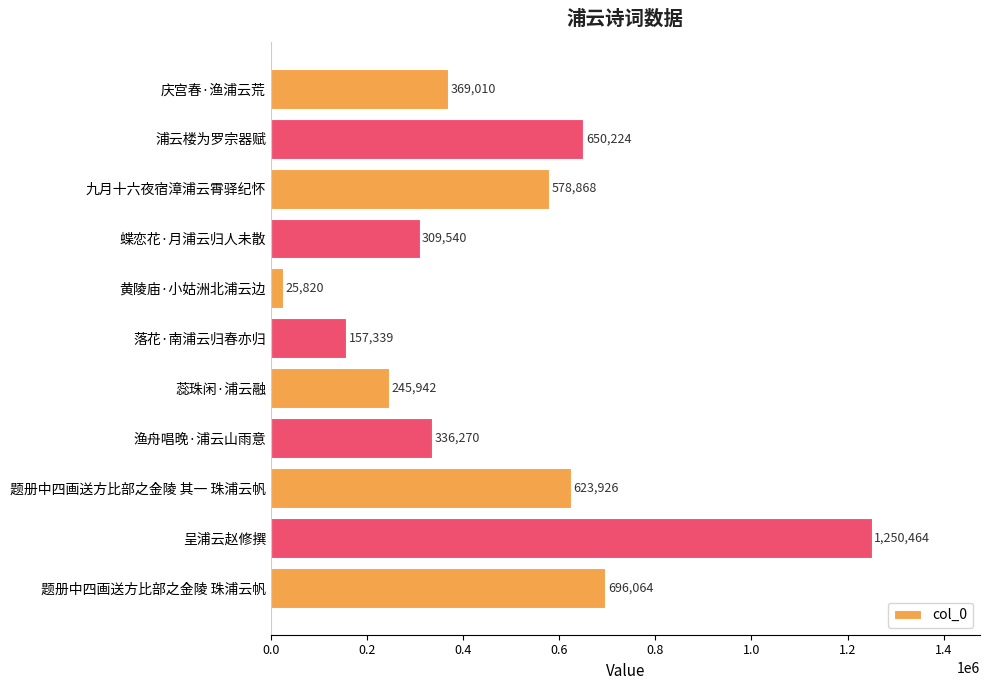

What is the average value?

476679